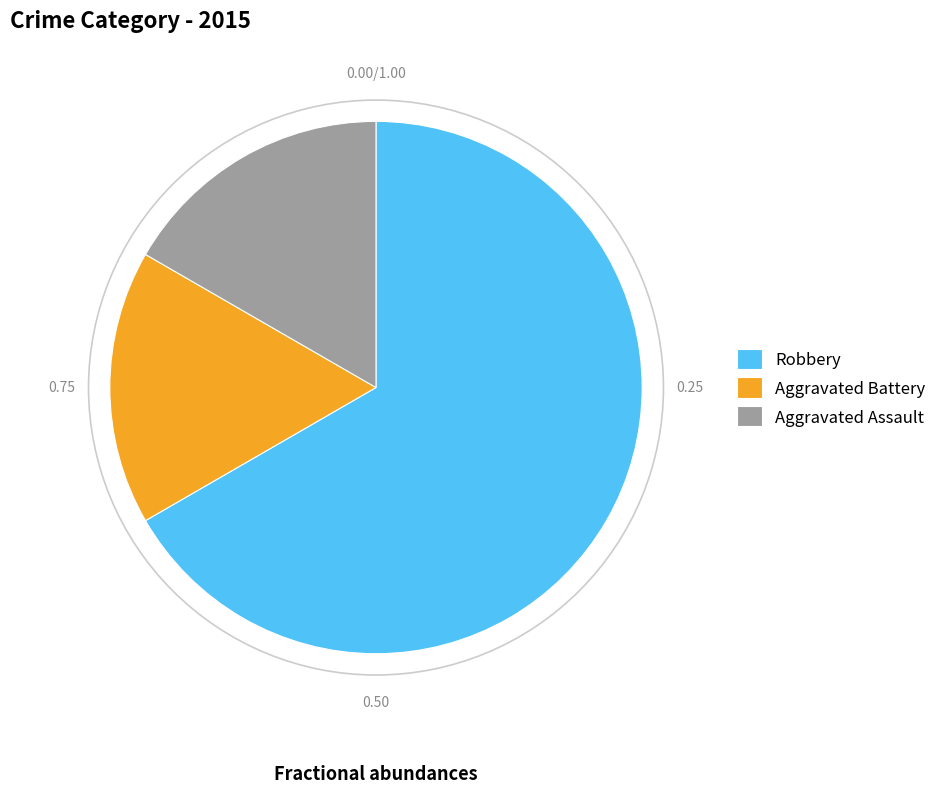

Do Robbery and Aggravated Battery together represent more than half of the pie?

Yes